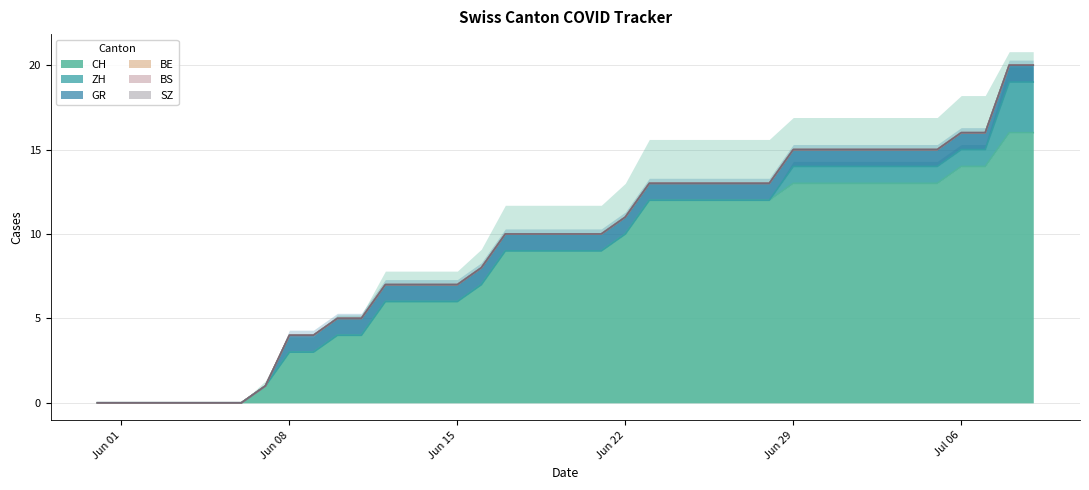

At which label does ZH reach its minimum?

2020-05-31